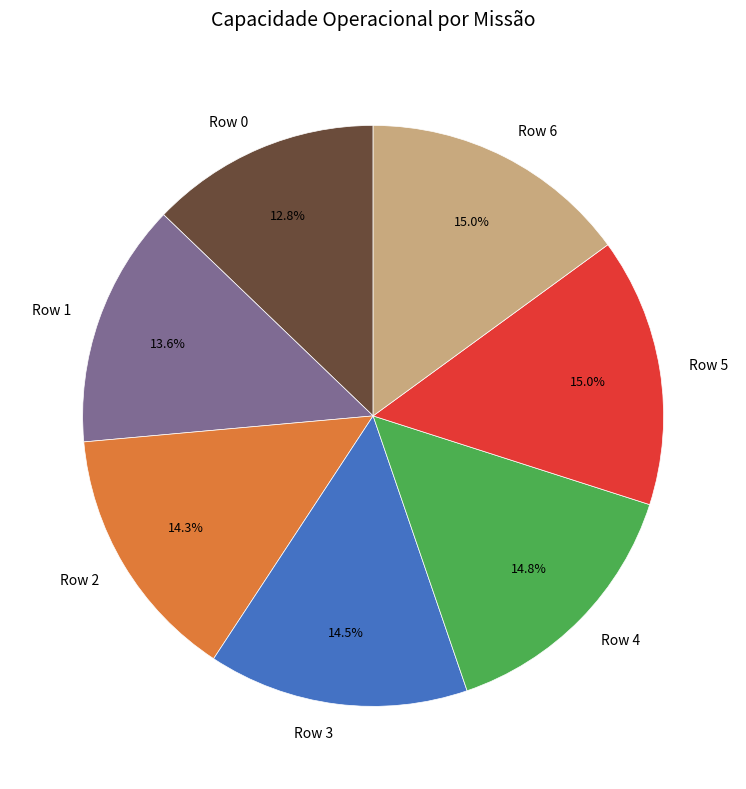

Which category has the smallest portion of the pie?

Row 0